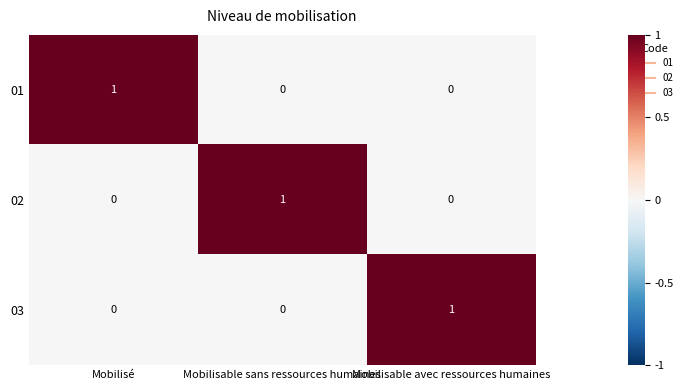

Count the number of data series in this chart.

3